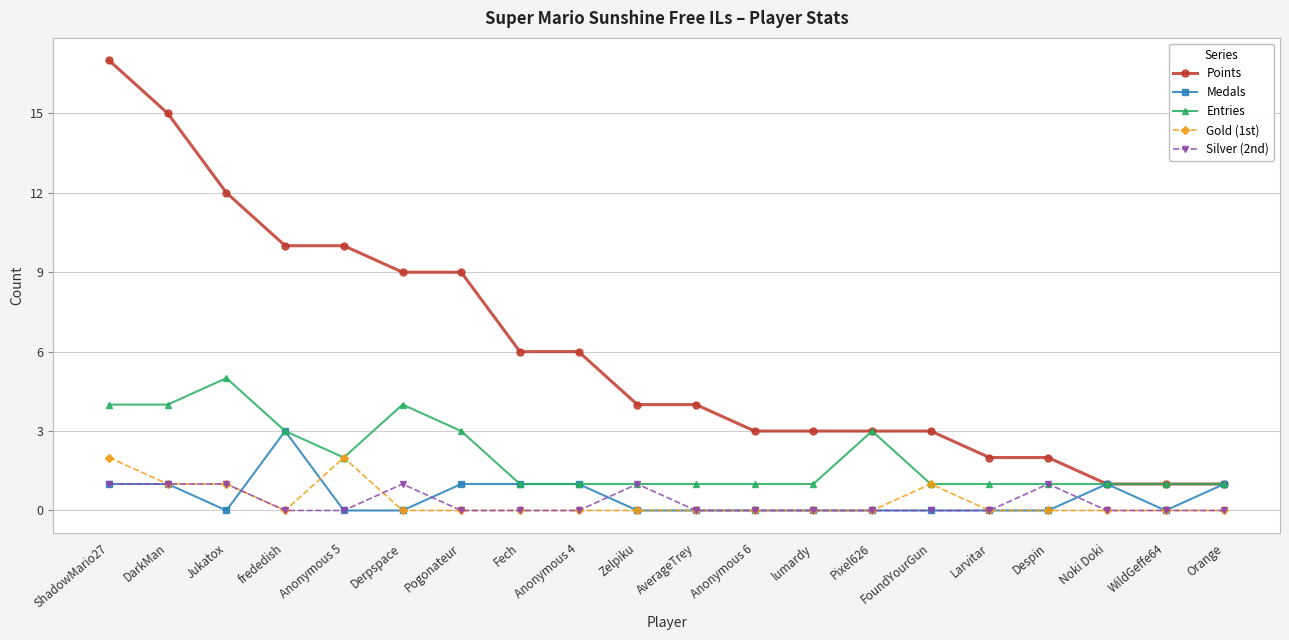

What are all the series names shown in the legend?

Points, Medals, Entries, Gold (1st), Silver (2nd)